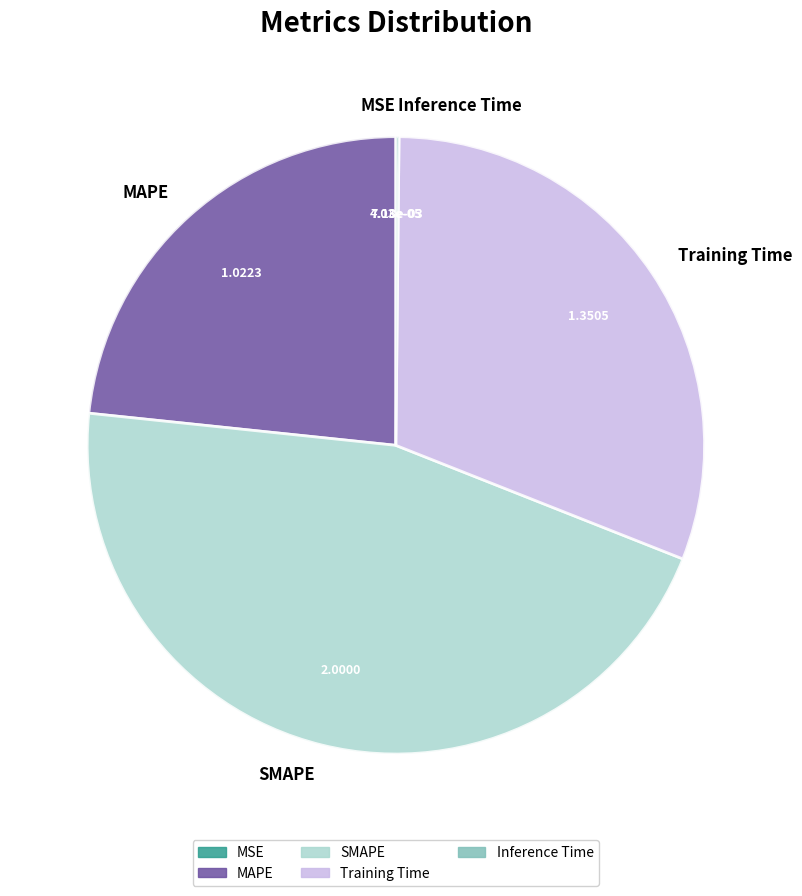

Is there any slice that represents more than half of the pie?

No